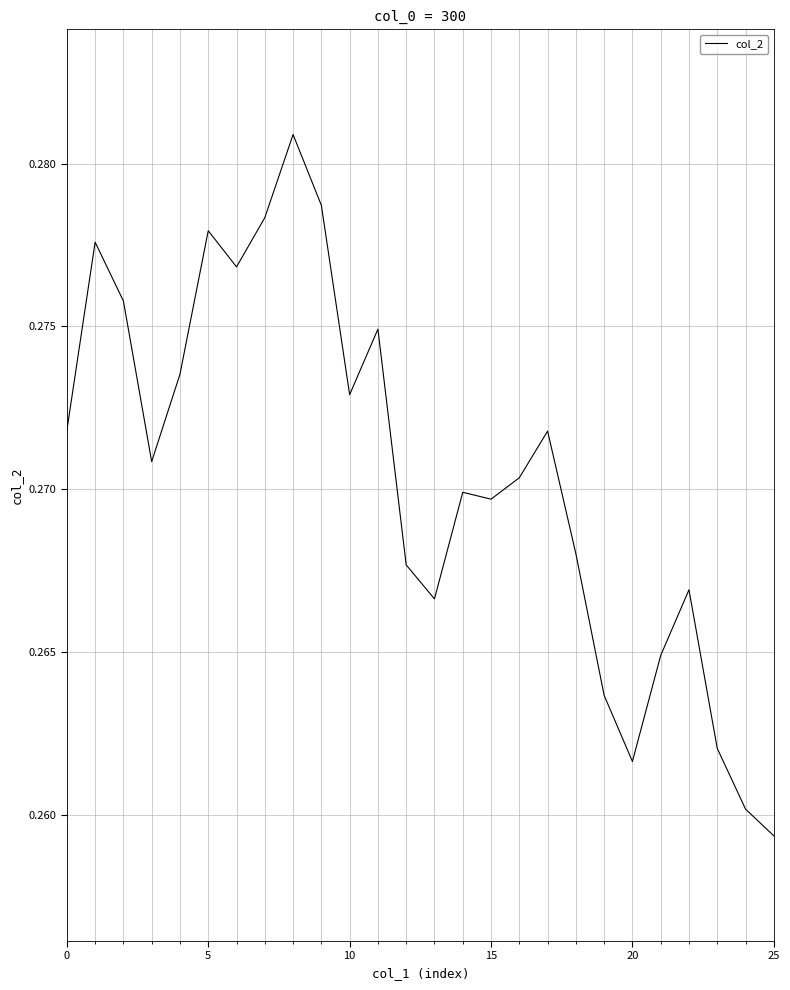

Where is the data nearest to the value 0?

25